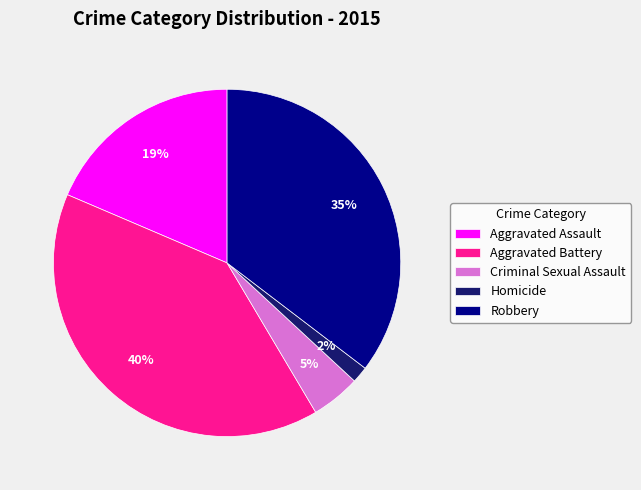

What percentage is the Robbery slice, to the nearest percent?

35%